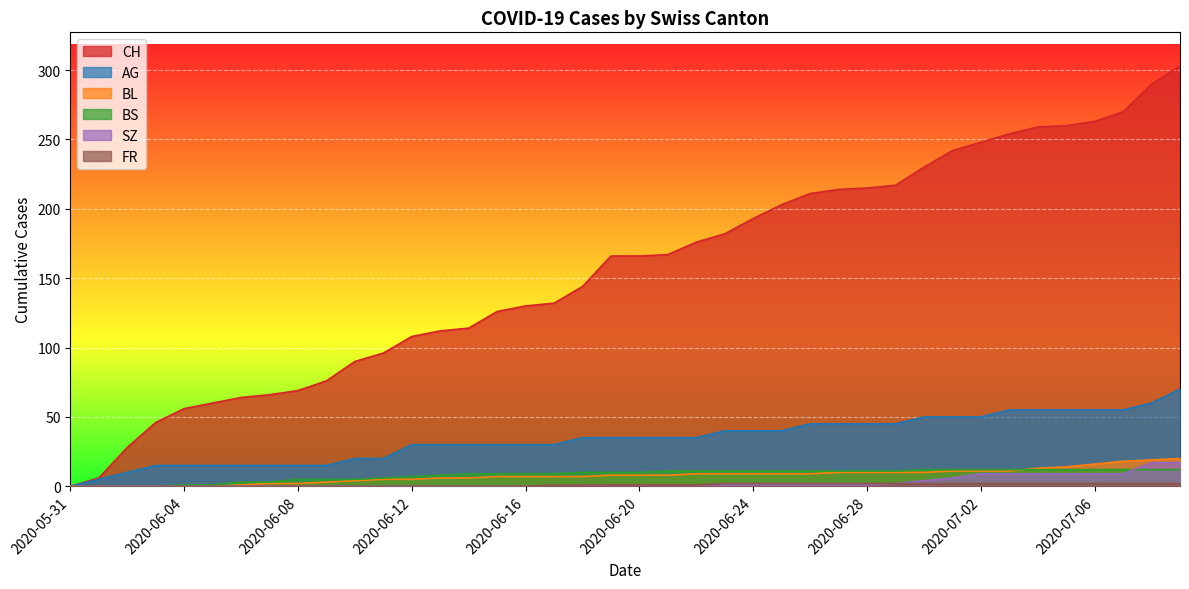

List the series in order of their peak value, lowest first.

FR, BS, SZ, BL, AG, CH